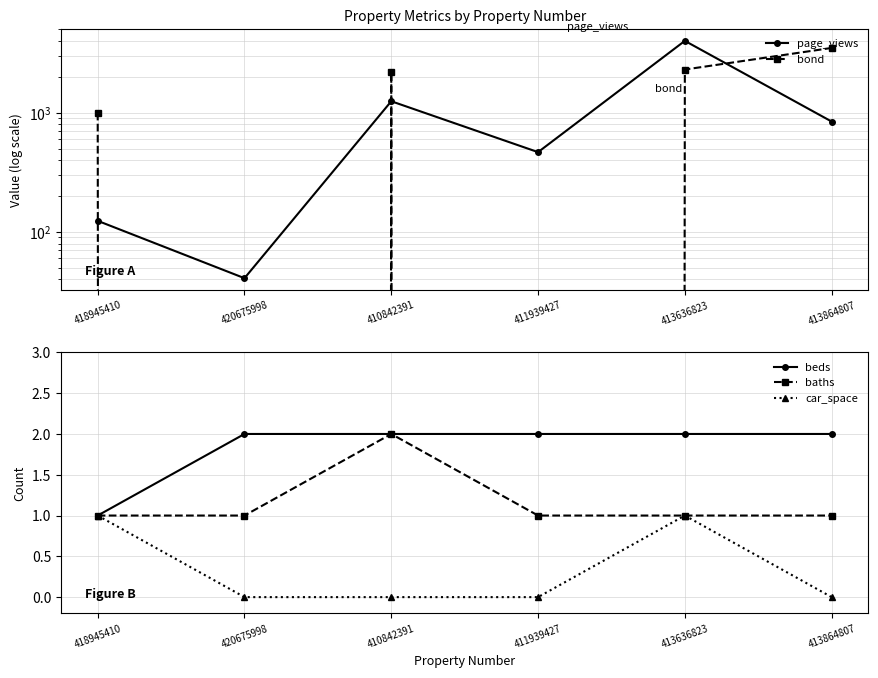

Where is page_views nearest to the value 2020?

410842391